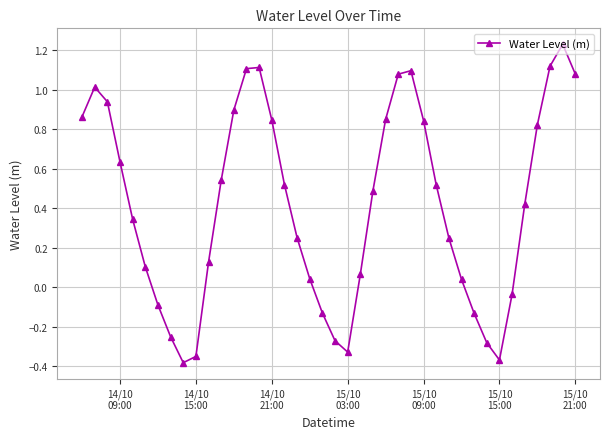

What is the sum of all values?

16.6